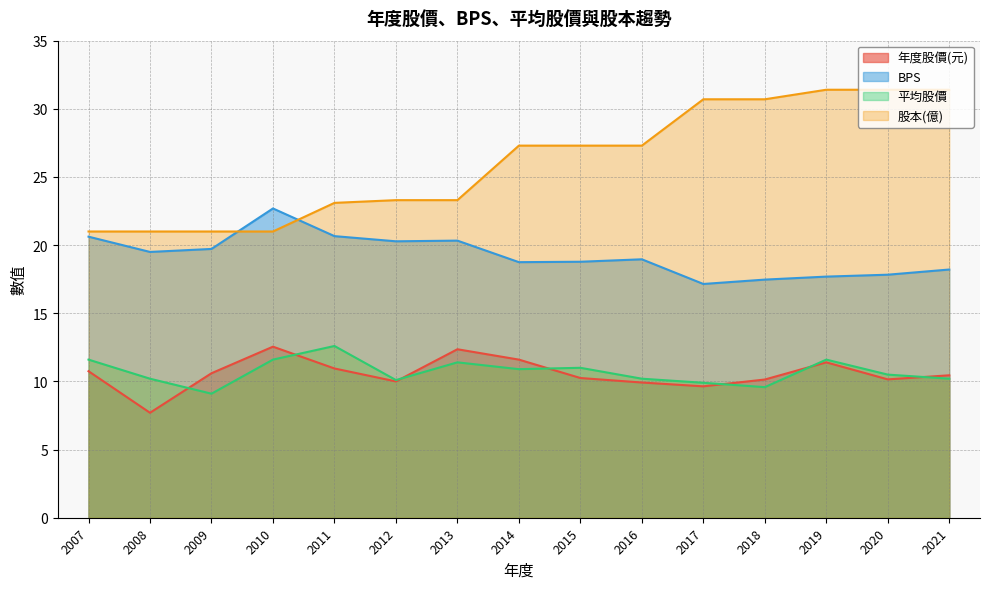

Where is 股本(億) nearest to the value 26?

2014